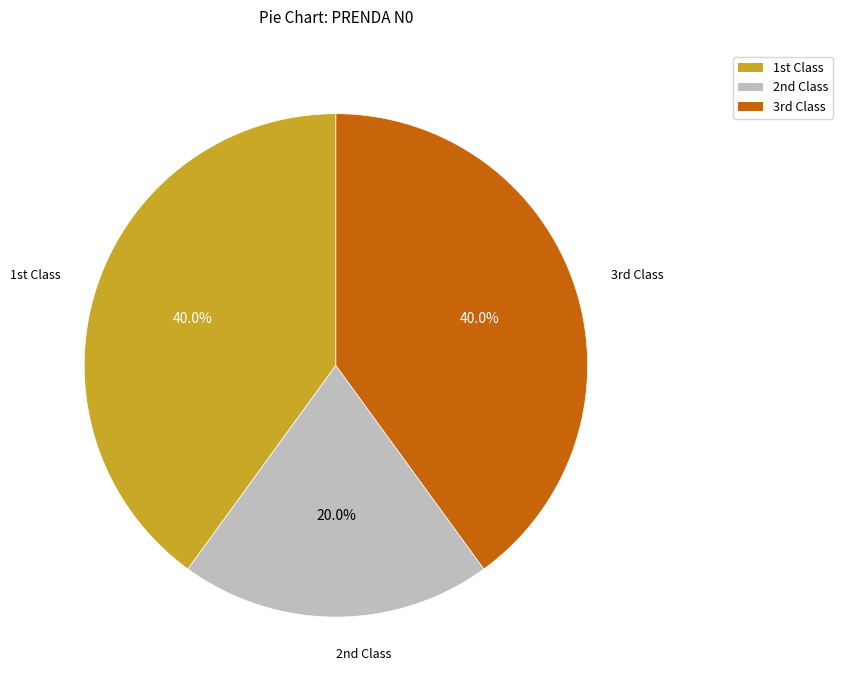

How many slices are in this pie chart?

3